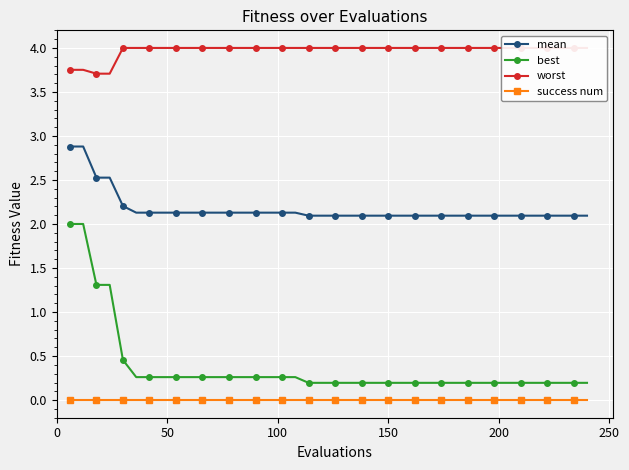

True or false: mean and success num intersect in this chart.

False